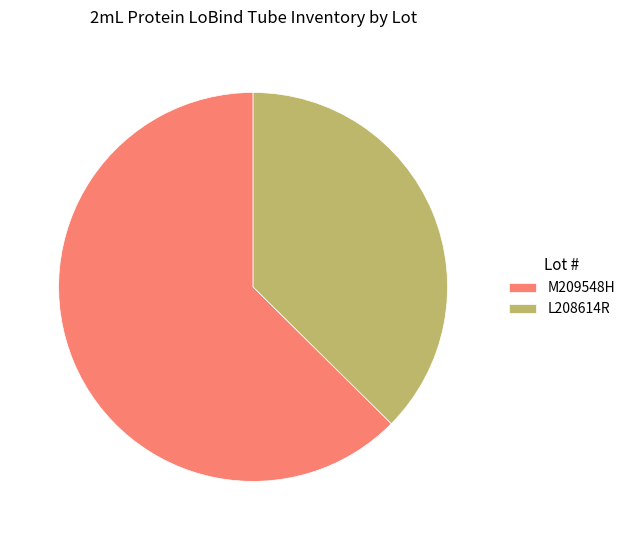

Rank the categories by value from highest to lowest.

M209548H, L208614R